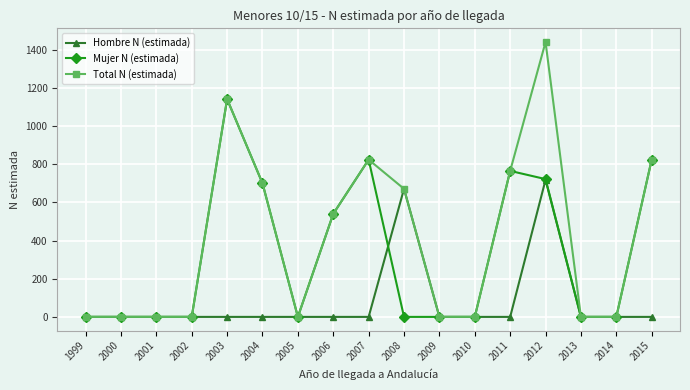

At how many categories does at least one series exceed 380?

8